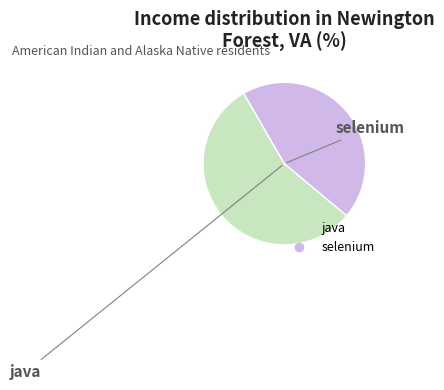

Is the sum of selenium and java greater than half?

Yes